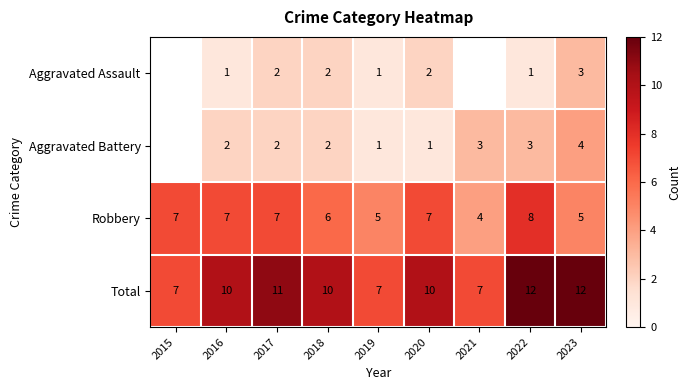

Which label corresponds to the smallest value in the chart?

2016